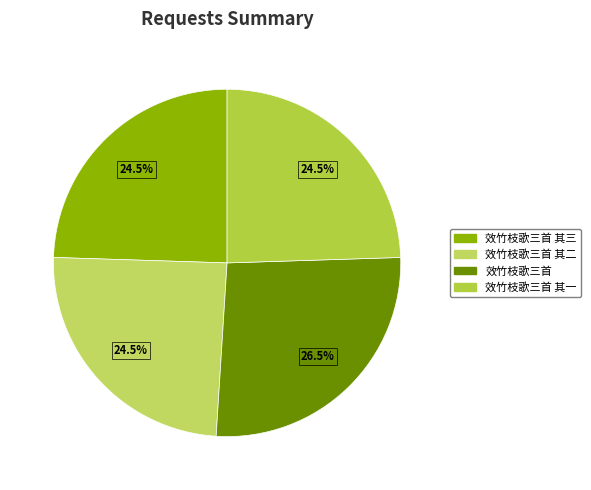

Rank the categories by value from lowest to highest.

效竹枝歌三首 其一, 效竹枝歌三首 其二, 效竹枝歌三首 其三, 效竹枝歌三首